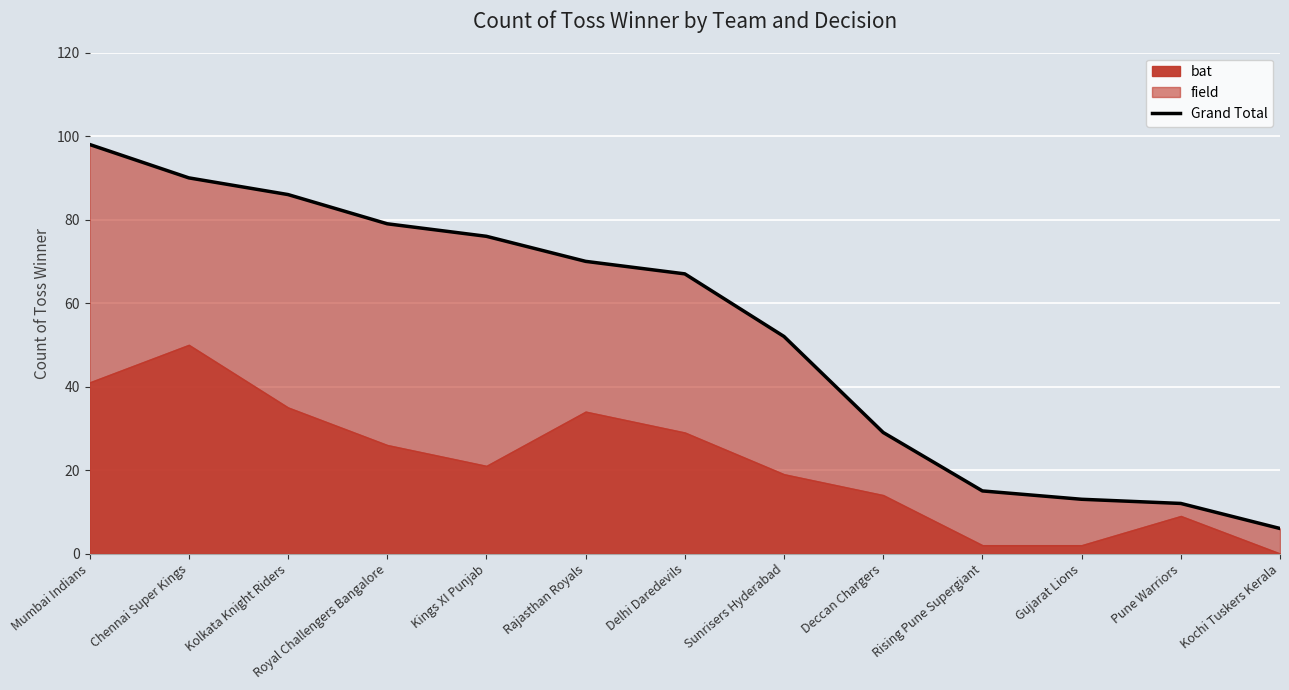

Reading left to right, transcribe all the data shown in this chart.

Mumbai Indians=98	Chennai Super Kings=90	Kolkata Knight Riders=86	Royal Challengers Bangalore=79	Kings XI Punjab=76	Rajasthan Royals=70	Delhi Daredevils=67	Sunrisers Hyderabad=52	Deccan Chargers=29	Rising Pune Supergiant=15	Gujarat Lions=13	Pune Warriors=12	Kochi Tuskers Kerala=6